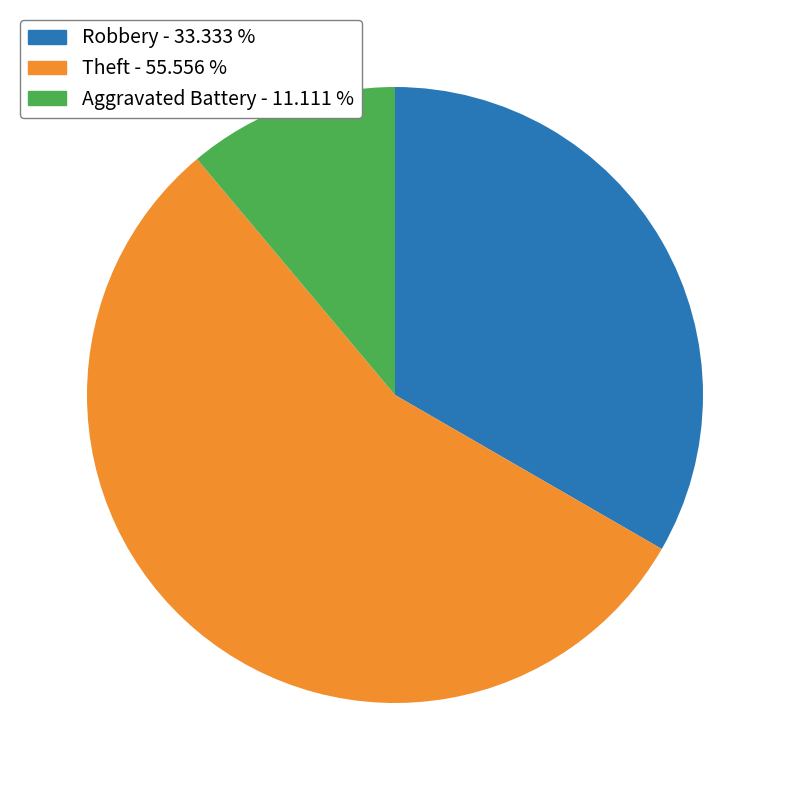

Count the number of slices in the pie.

3